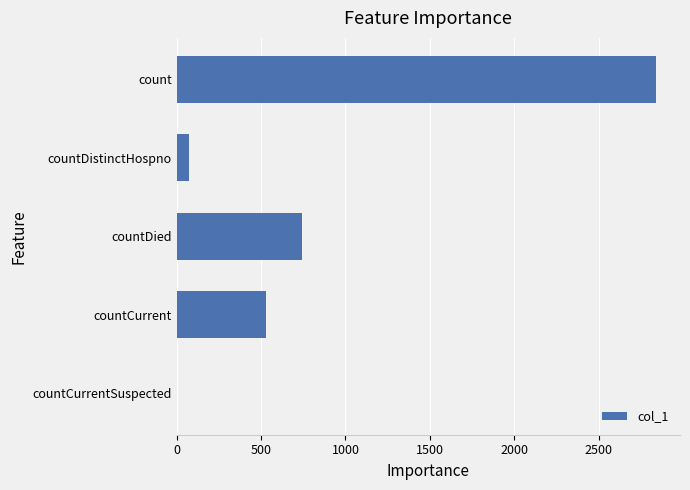

Reading bottom to top, transcribe all the data shown in this chart.

countCurrentSuspected=0	countCurrent=527	countDied=744	countDistinctHospno=72	count=2841